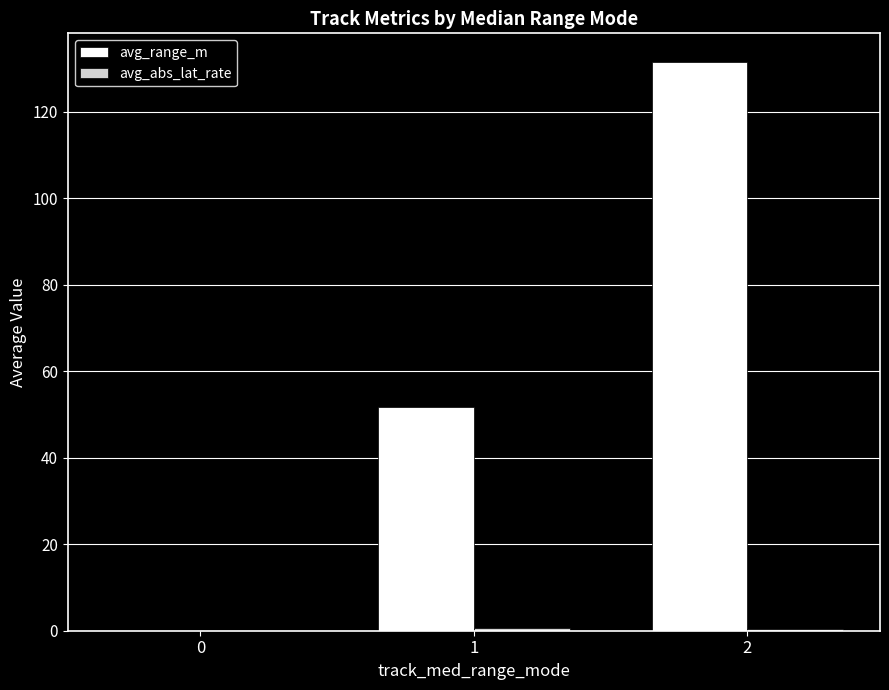

Which series changed the most between 1 and 2?

avg_range_m